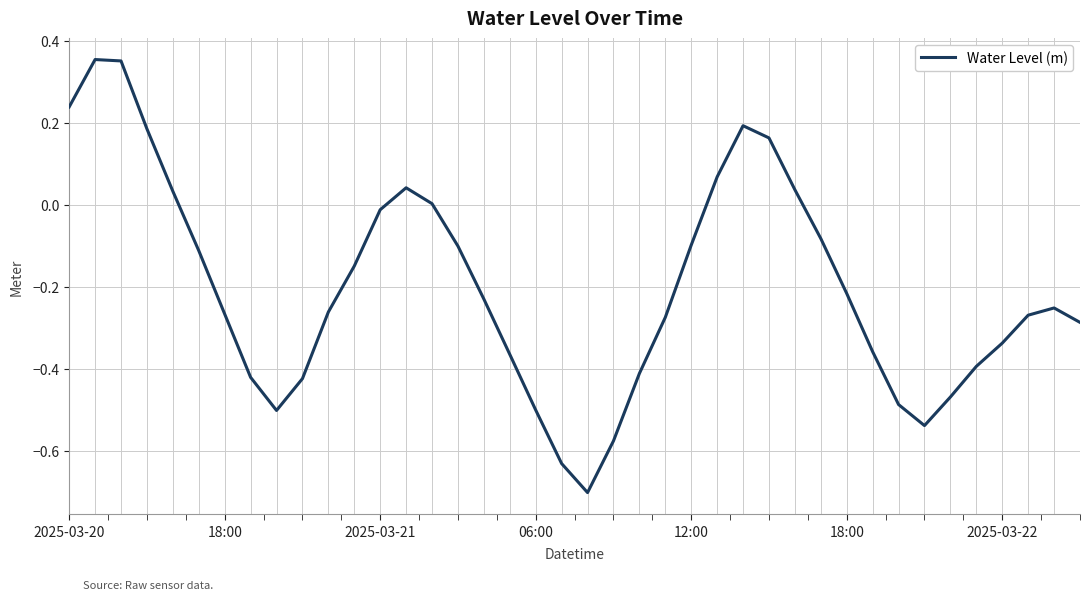

What is the difference between the maximum and minimum values?

1.1